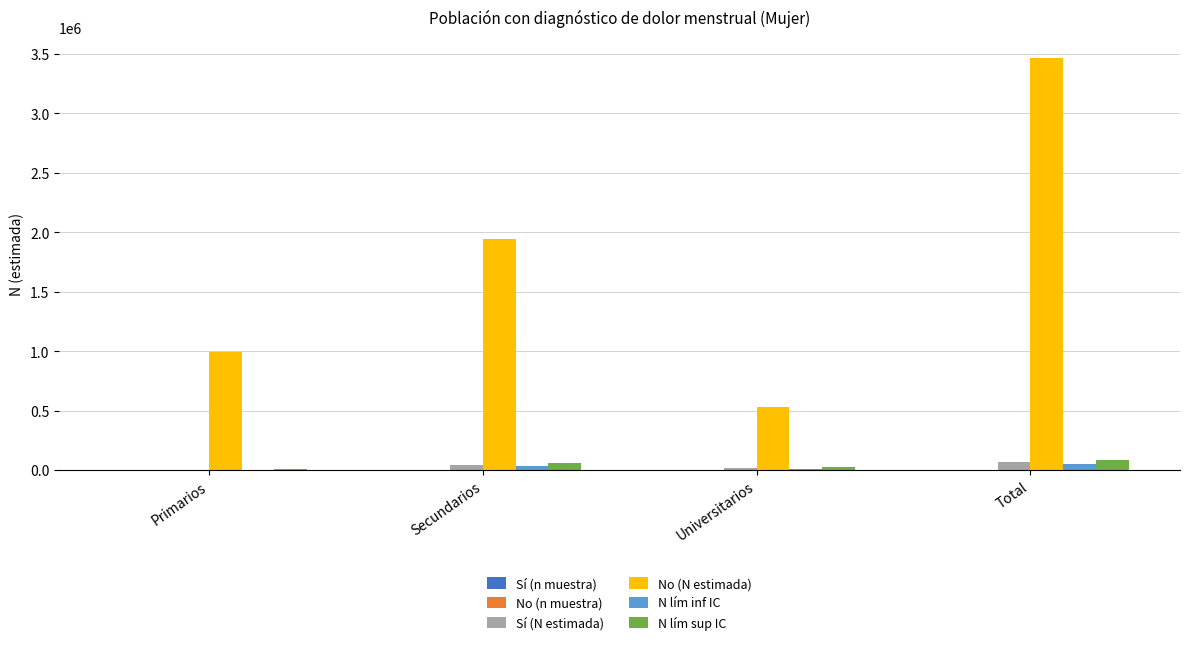

At which label is No (N estimada) closest to 1998036?

Secundarios